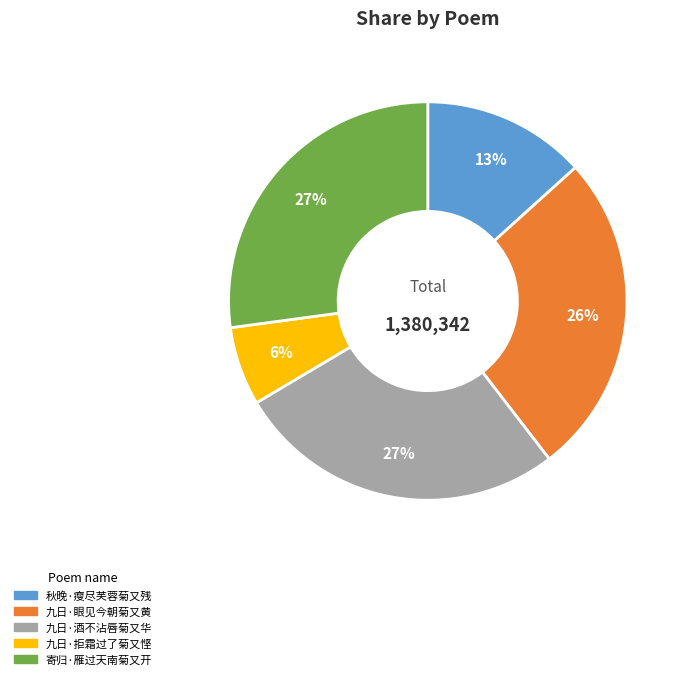

What is the smallest slice in the pie chart?

九日·拒霜过了菊又悭